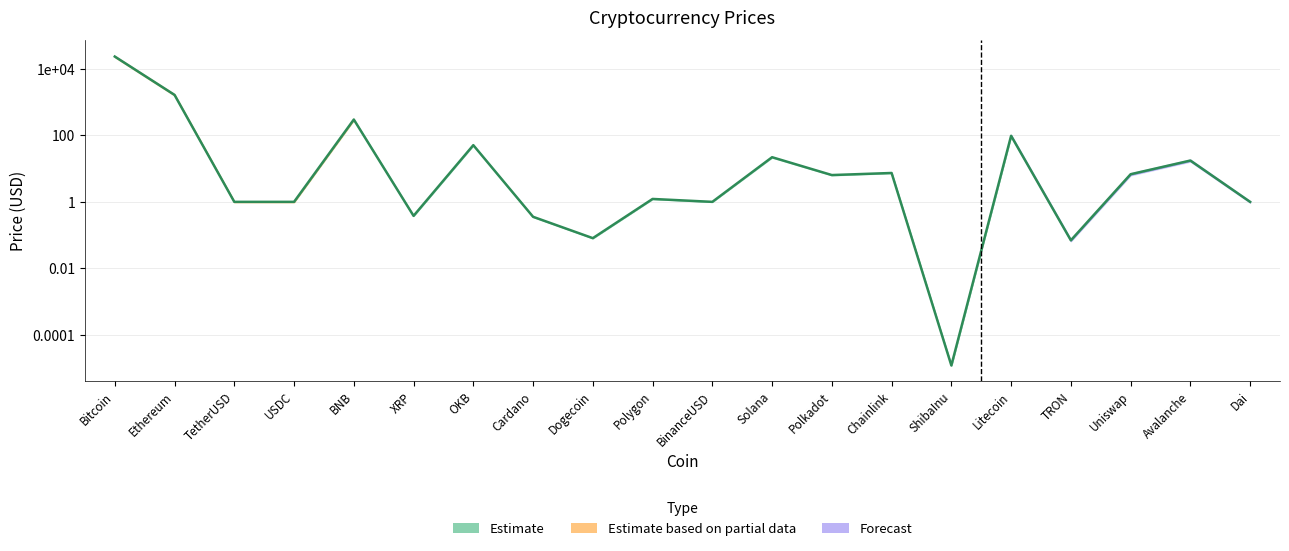

How many interior local peaks (higher than both neighbors) does the data have?

7